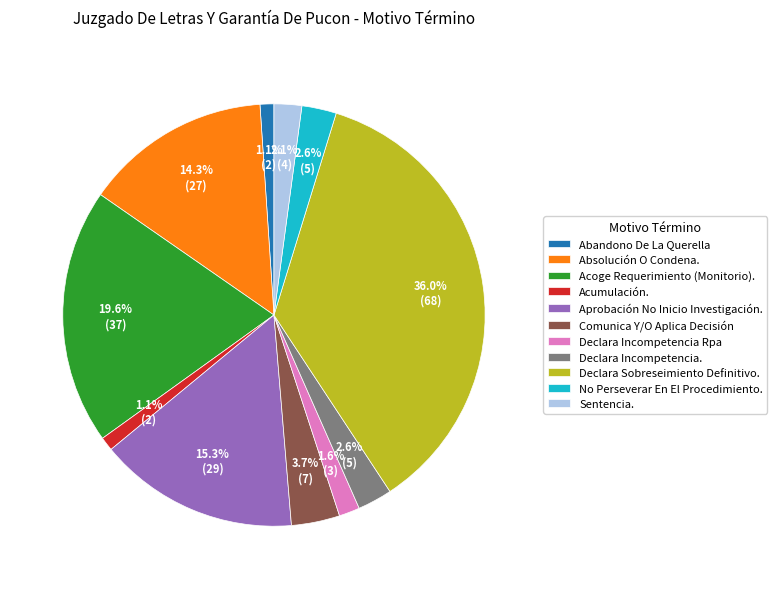

Which has a higher value, Declara Incompetencia Rpa or Sentencia.?

Sentencia.